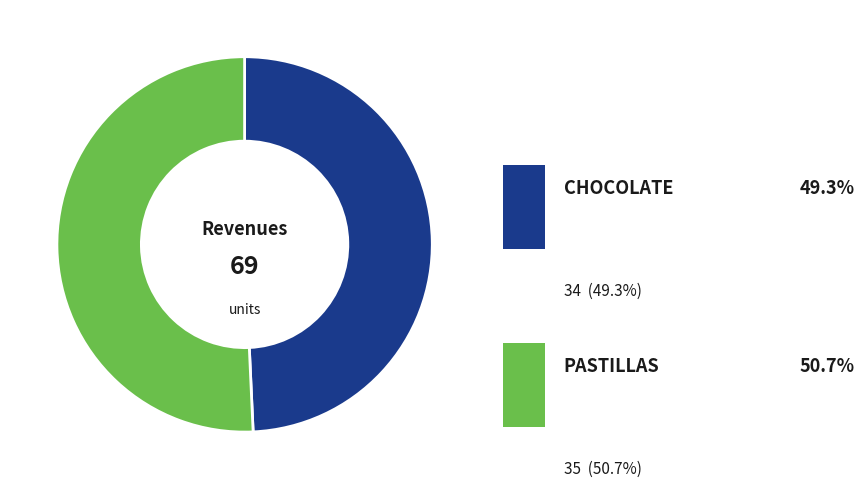

Which has a higher value, PASTILLAS or CHOCOLATE?

PASTILLAS